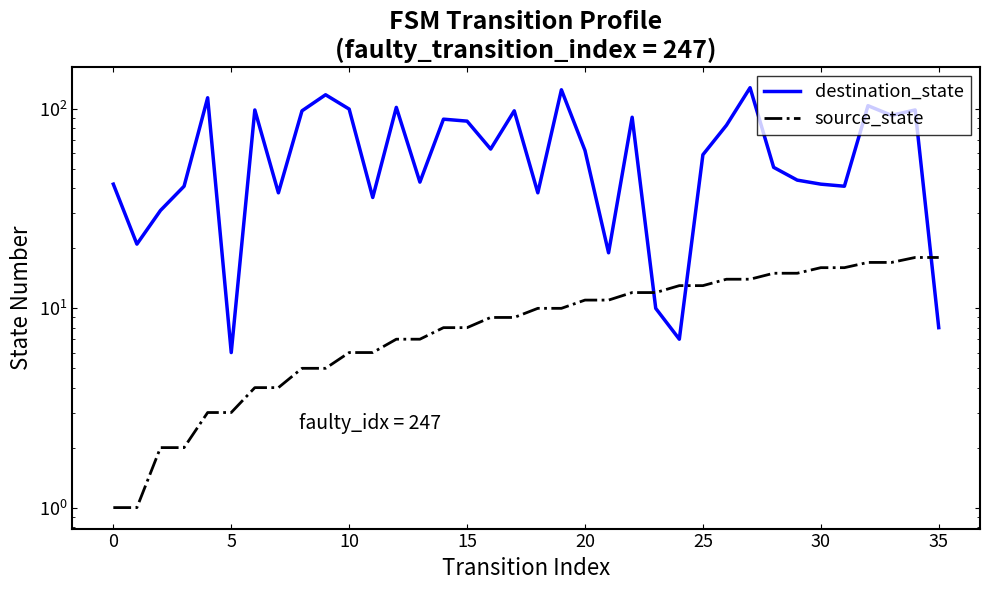

What is the value of the destination_state point at the 16th from the left?

114